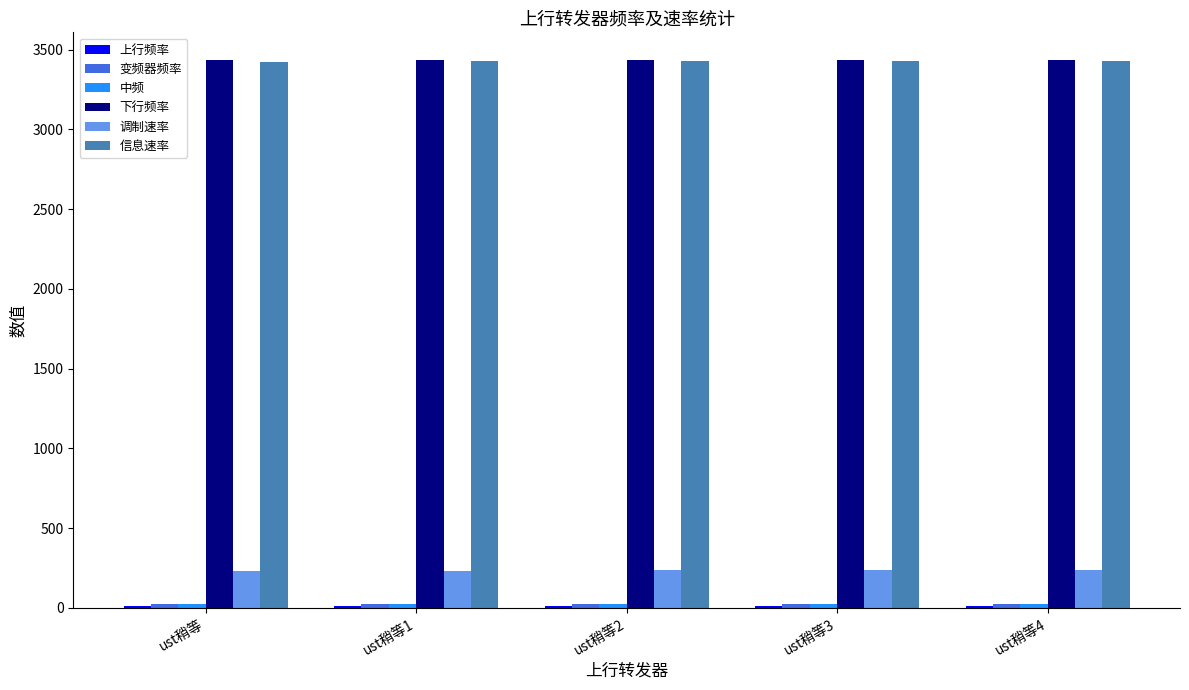

What is the average value of the 下行频率 series?

3434.0